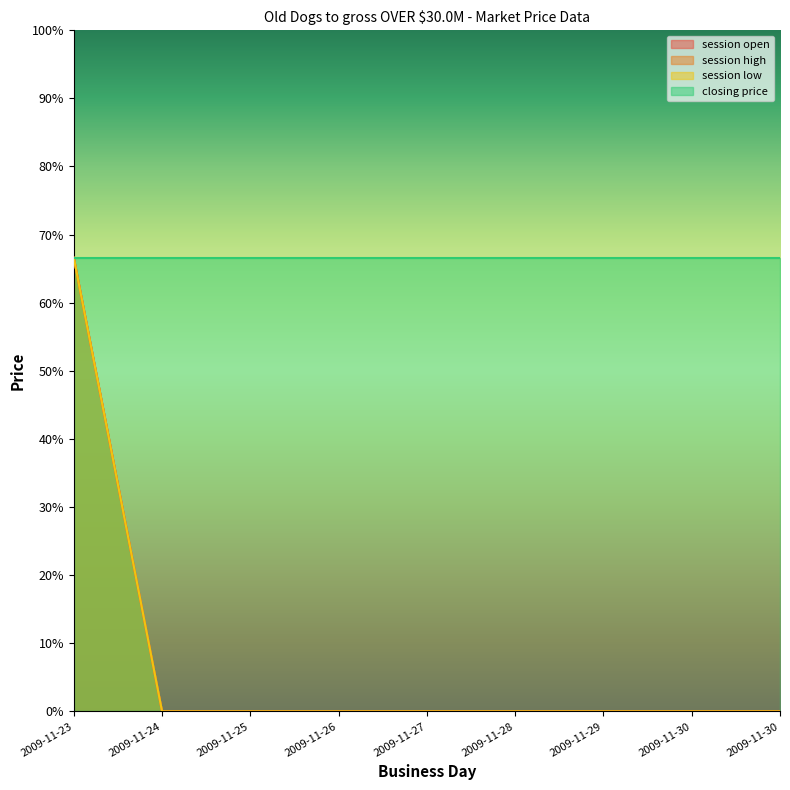

True or false: session high has a value of 0.0 at 2009-11-30.

True